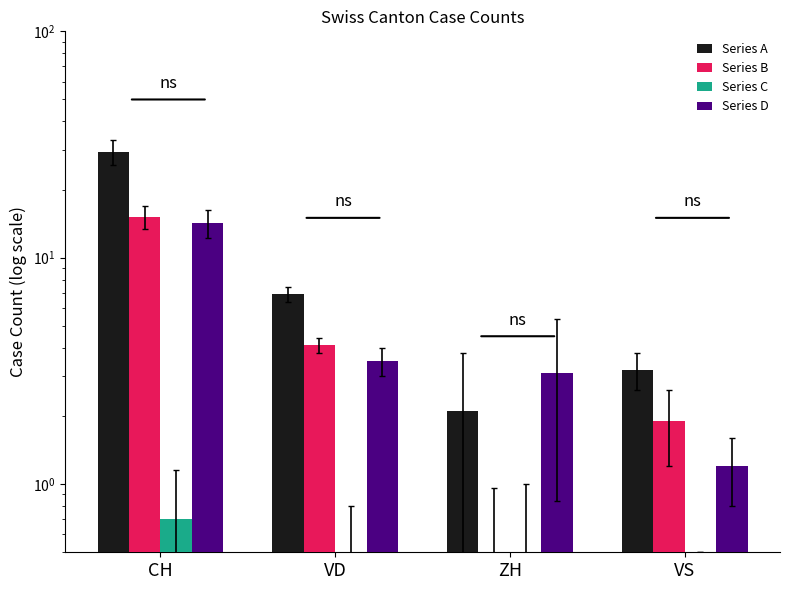

What position from the right is VD?

3